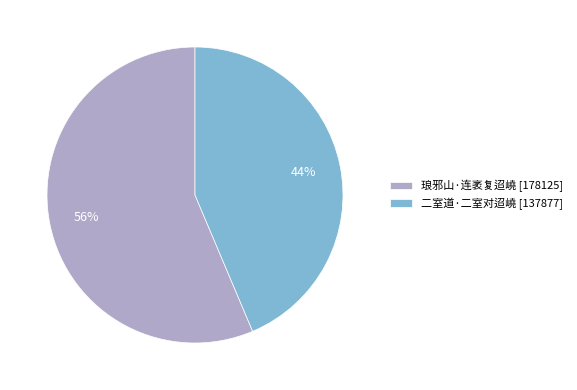

To the nearest percent, what is the average slice percentage?

50%